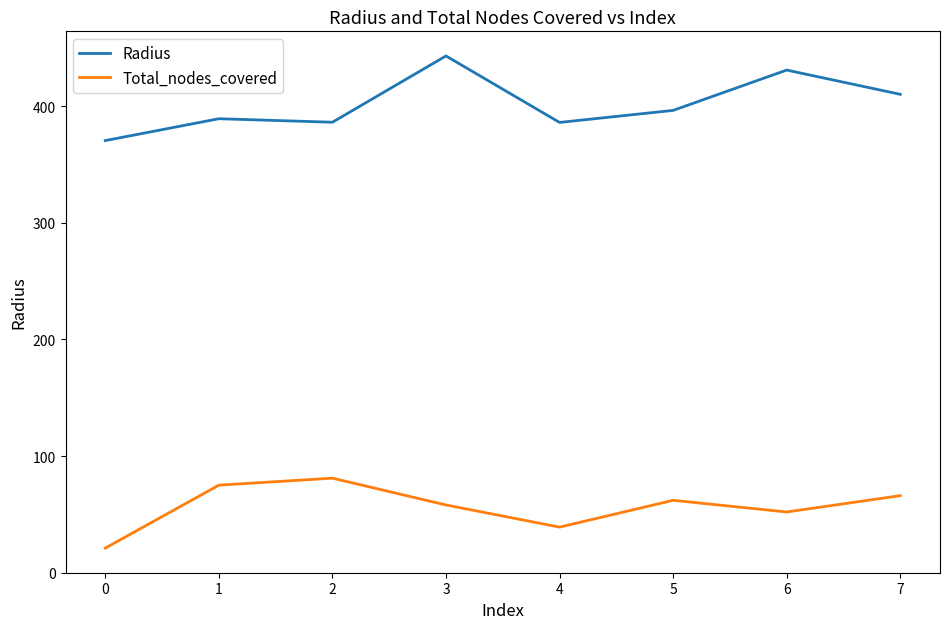

Does the chart display data point markers on the line(s)?

No